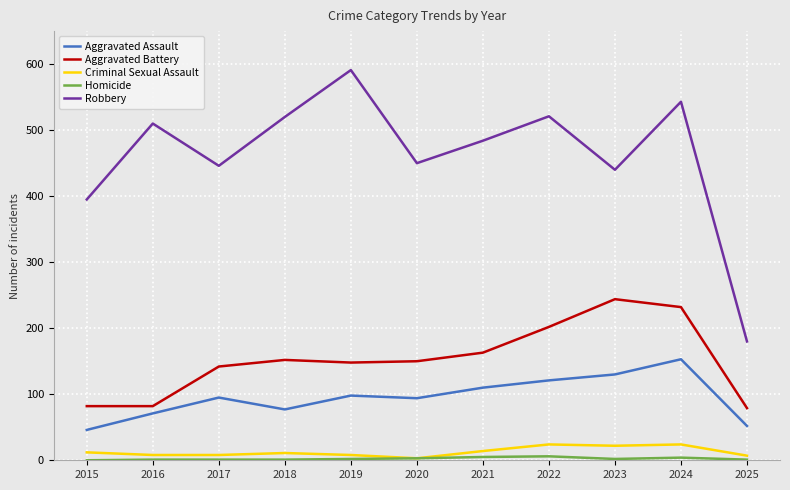

What is the maximum value shown in the chart?

591